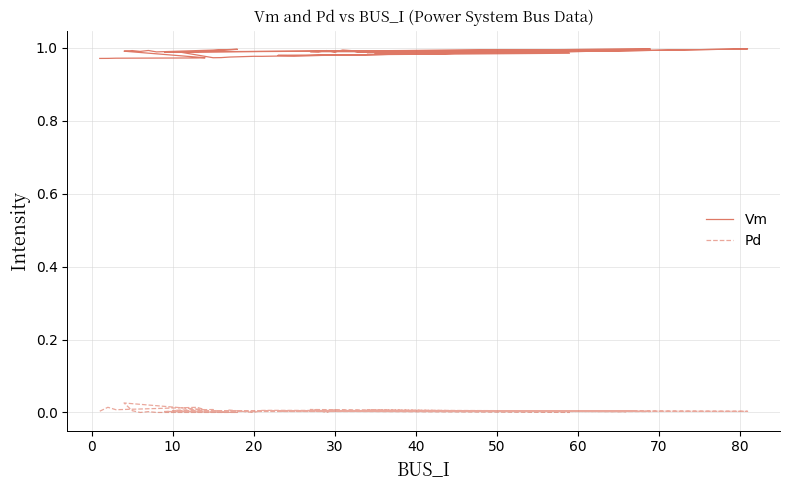

True or false: Vm and Pd intersect in this chart.

False